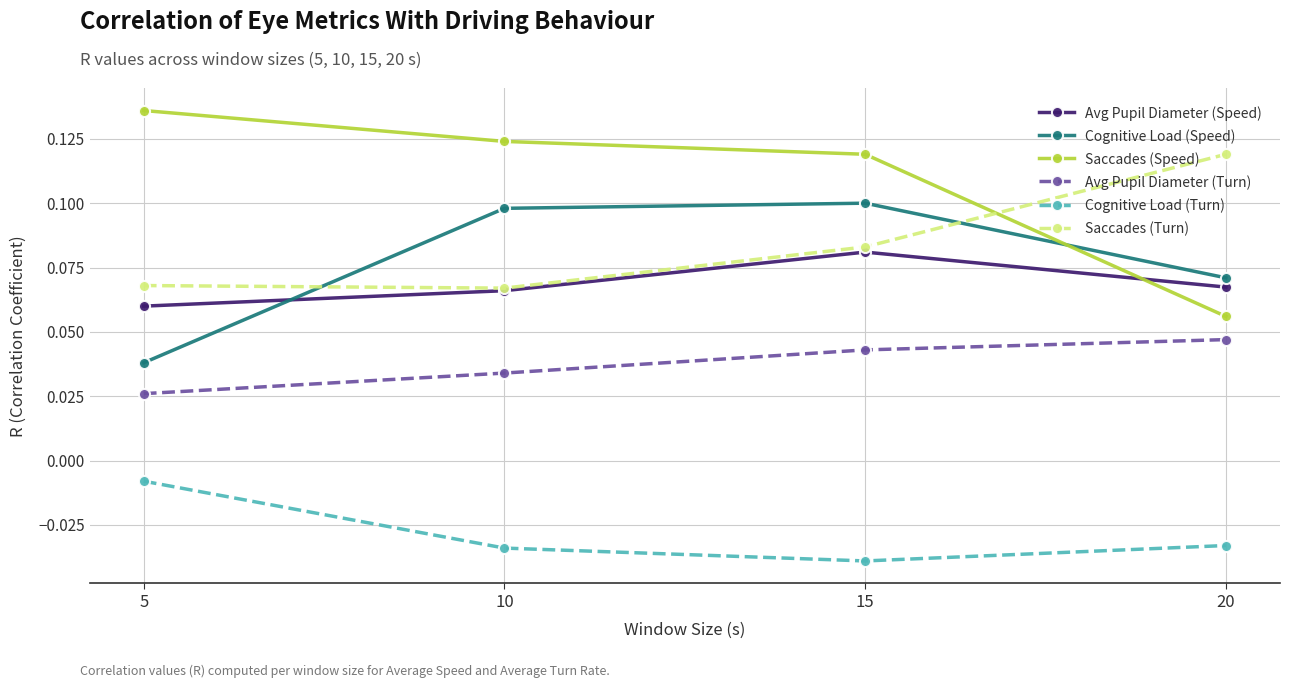

True or false: Saccades (Turn) and Avg Pupil Diameter (Turn) cross at least once.

False